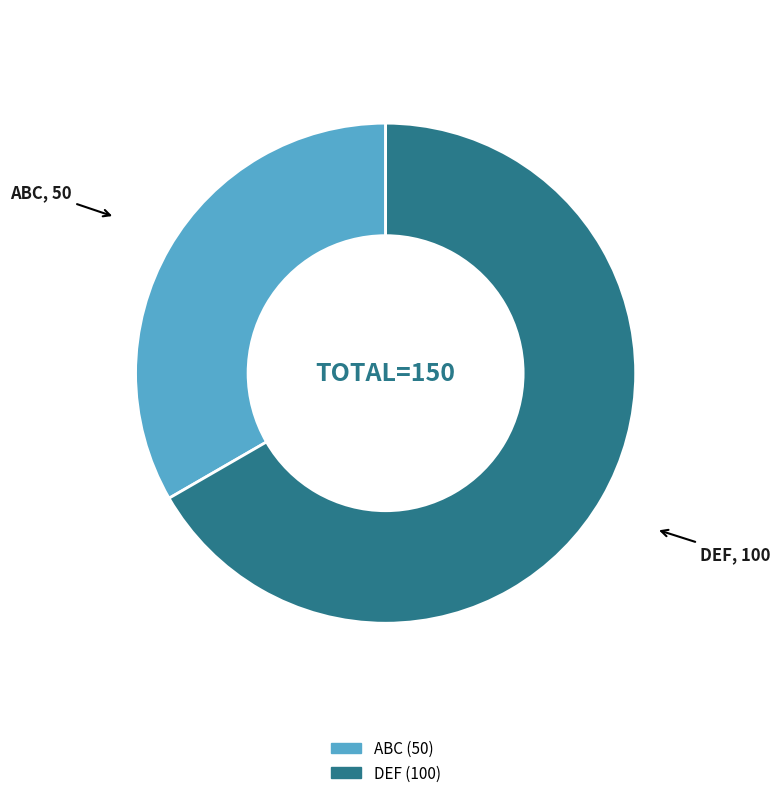

Do ABC and DEF together represent more than half of the pie?

Yes